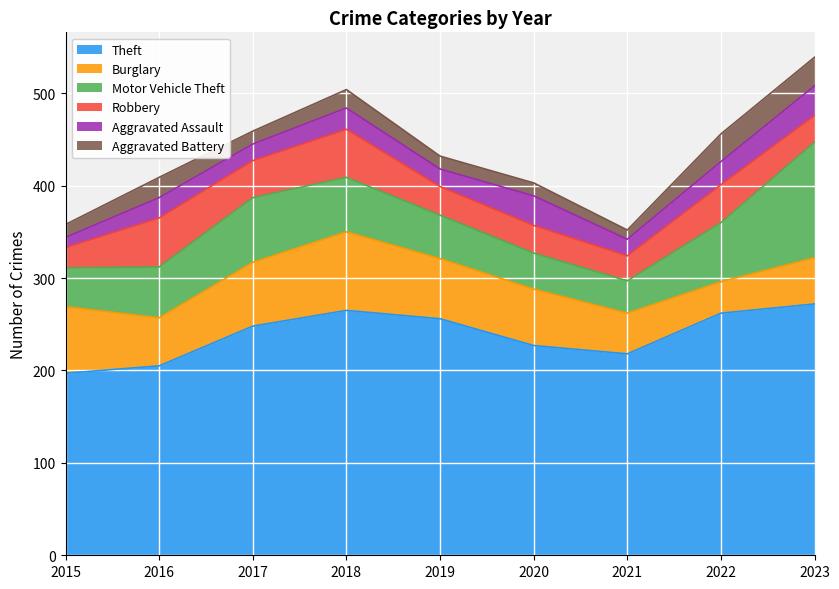

In Aggravated Battery, how many points are lower than both neighbors (excluding endpoints)?

2